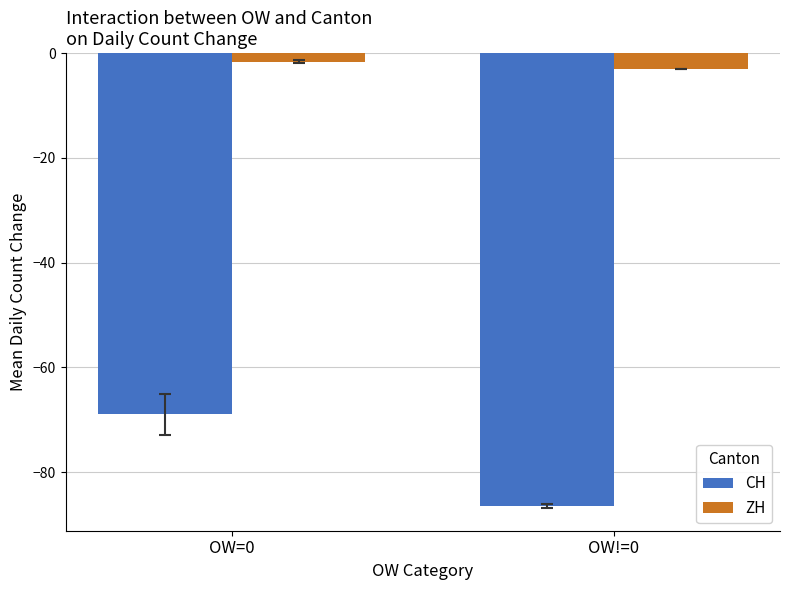

Does the chart contain stacked bars?

No